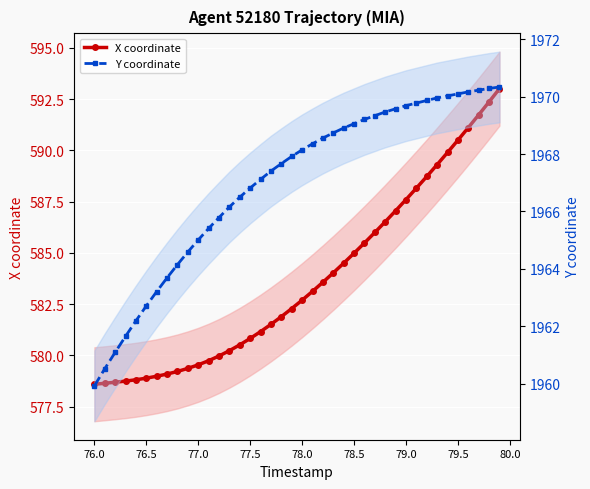

Count the number of data series in this chart.

2